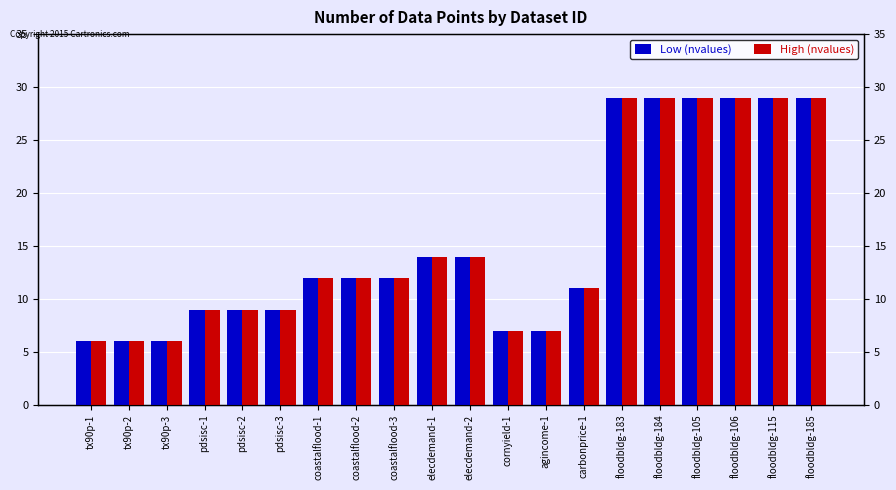

What is the label of the 2nd bar from the left?

tx90p-2